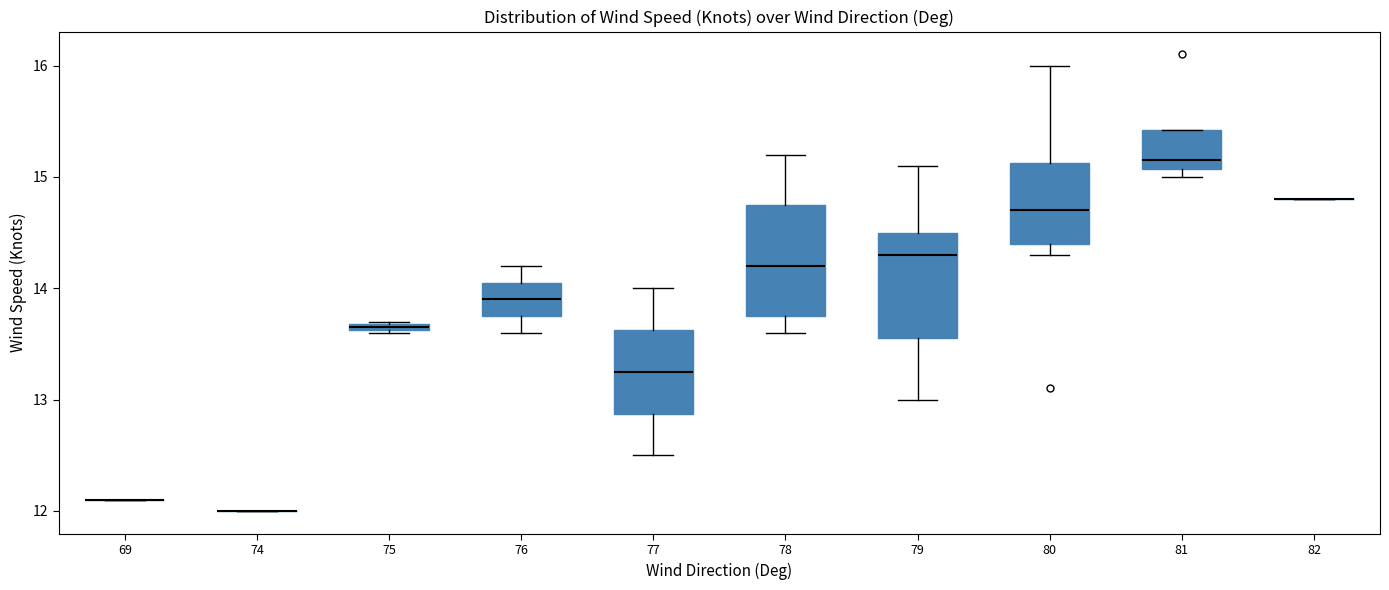

Where is the lower edge of the box at x = 81 on the y-axis? The values are not printed on the chart, so give them approximately, as read against the axis.

15.1